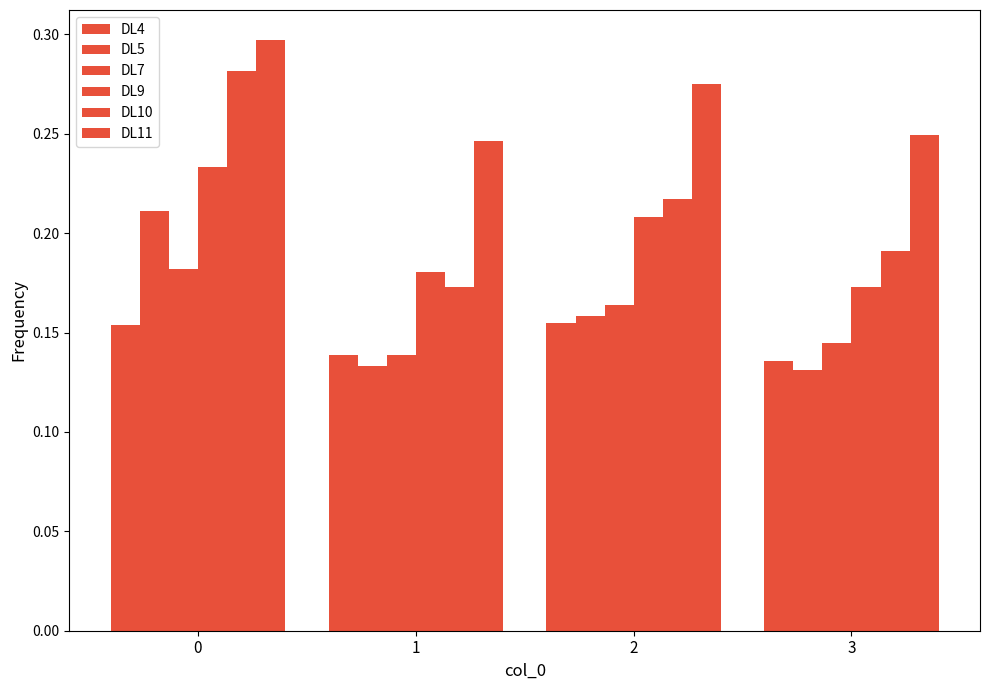

List the series in order of their peak value, lowest first.

DL4, DL7, DL5, DL9, DL10, DL11